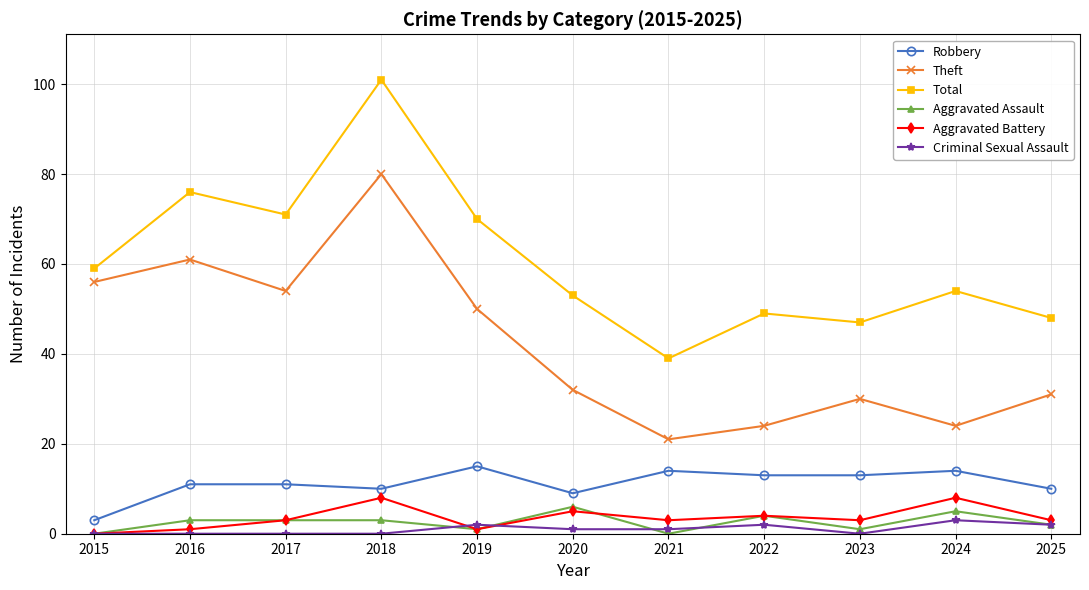

What is the difference between the second highest and second lowest values in the Criminal Sexual Assault series?

2